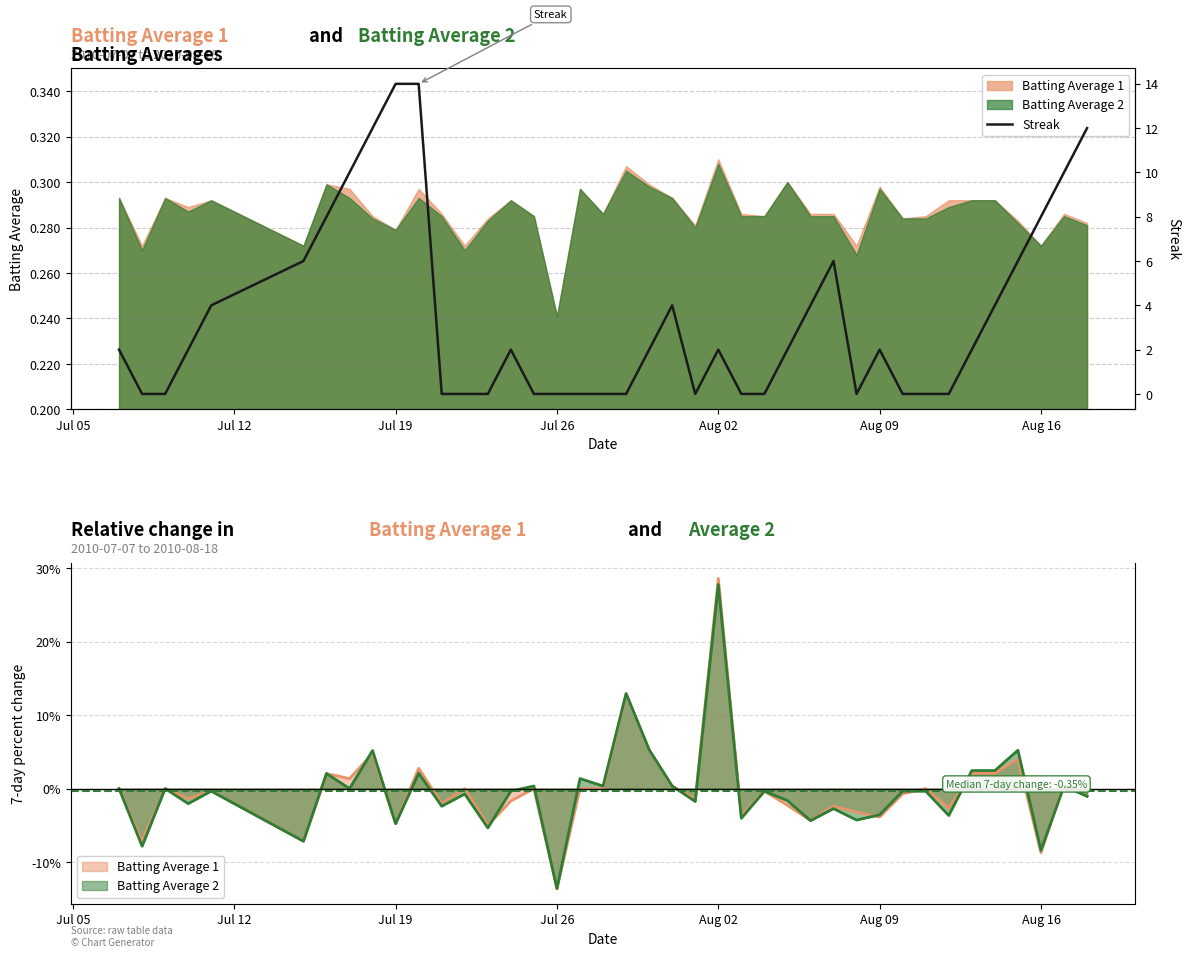

What is the average value?

3